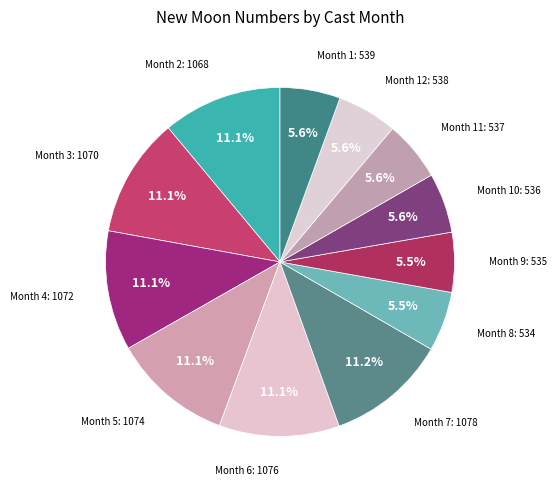

Count the number of slices in the pie.

12